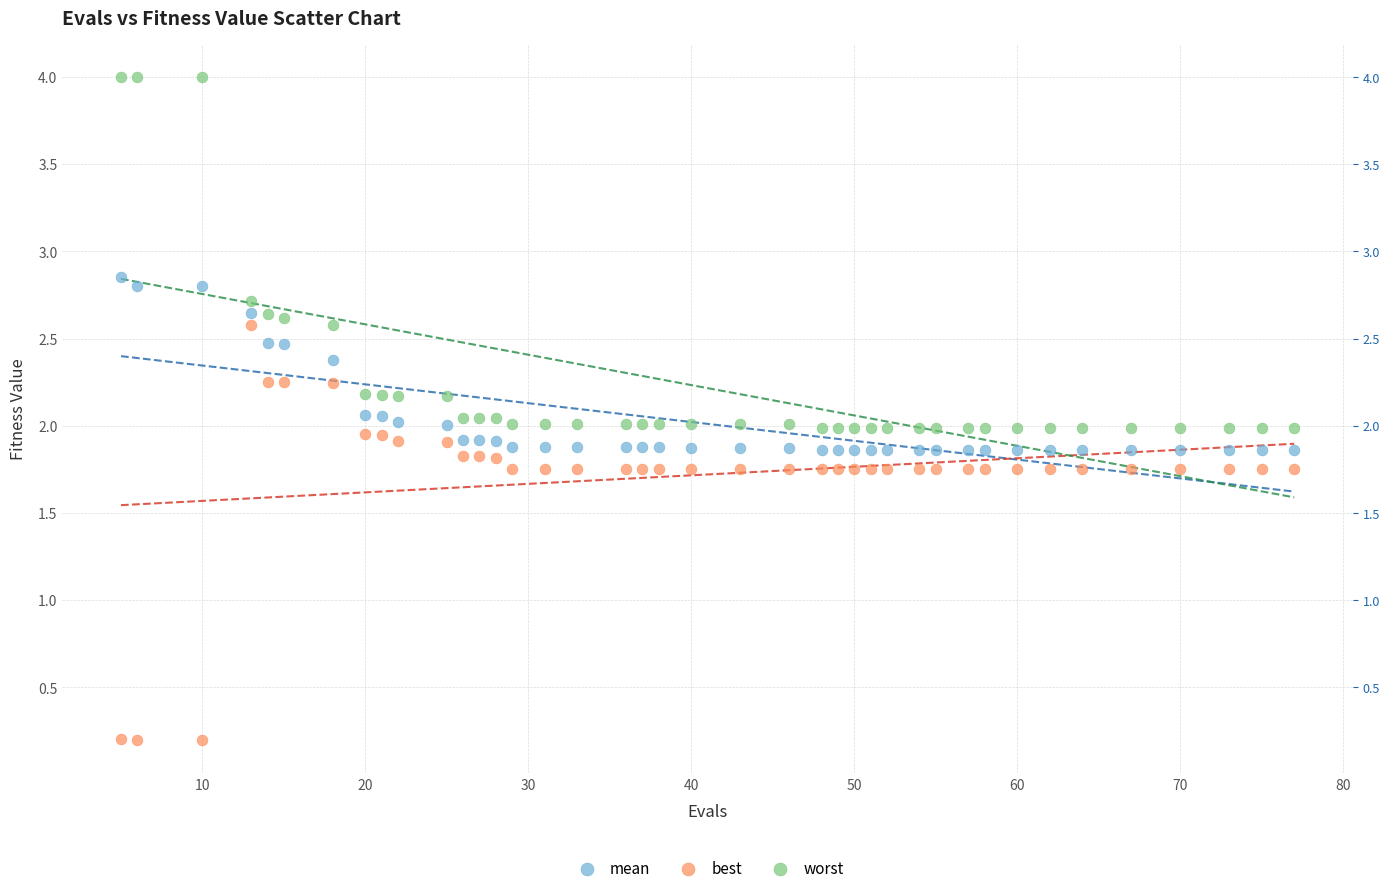

Across all data points, what is the range of X values (max minus min)?

72.0